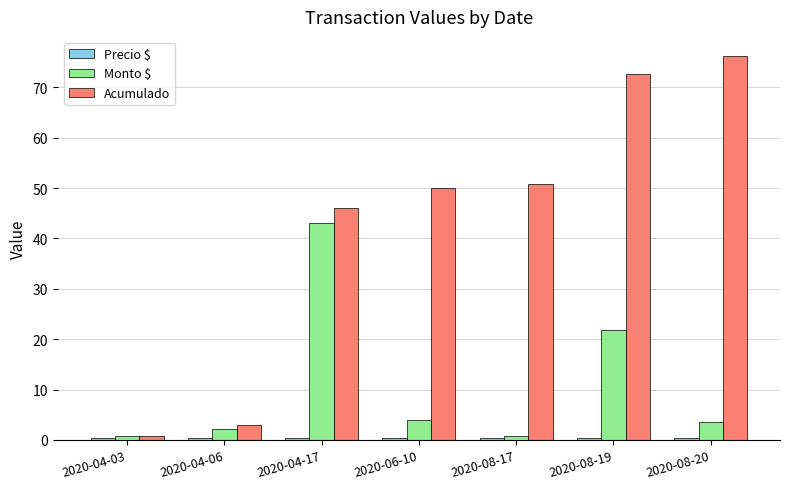

What is the difference between the highest and lowest values at 2020-08-17?

50.4